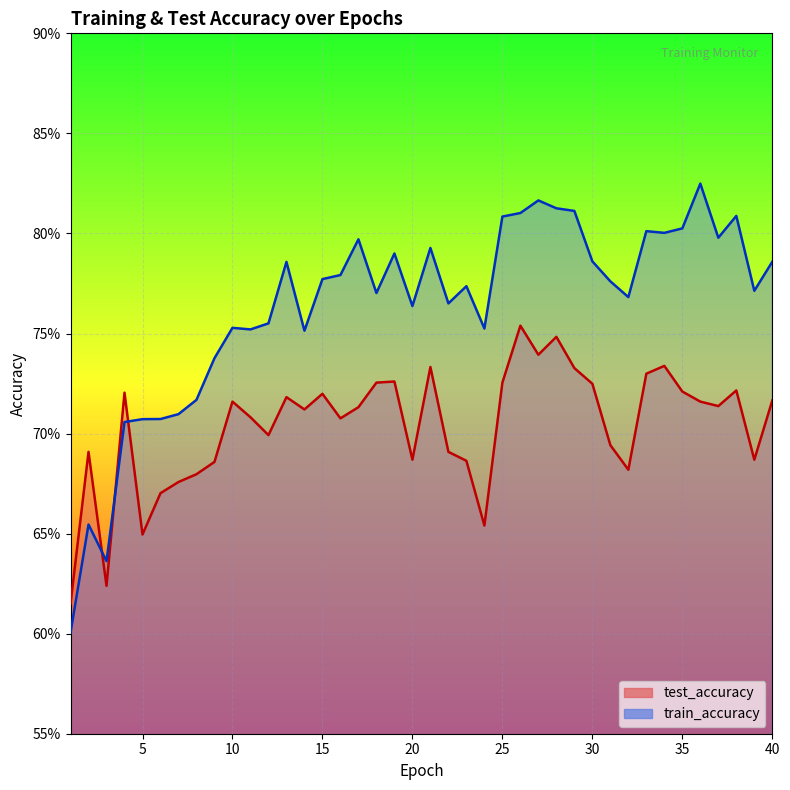

Count the number of data series in this chart.

2